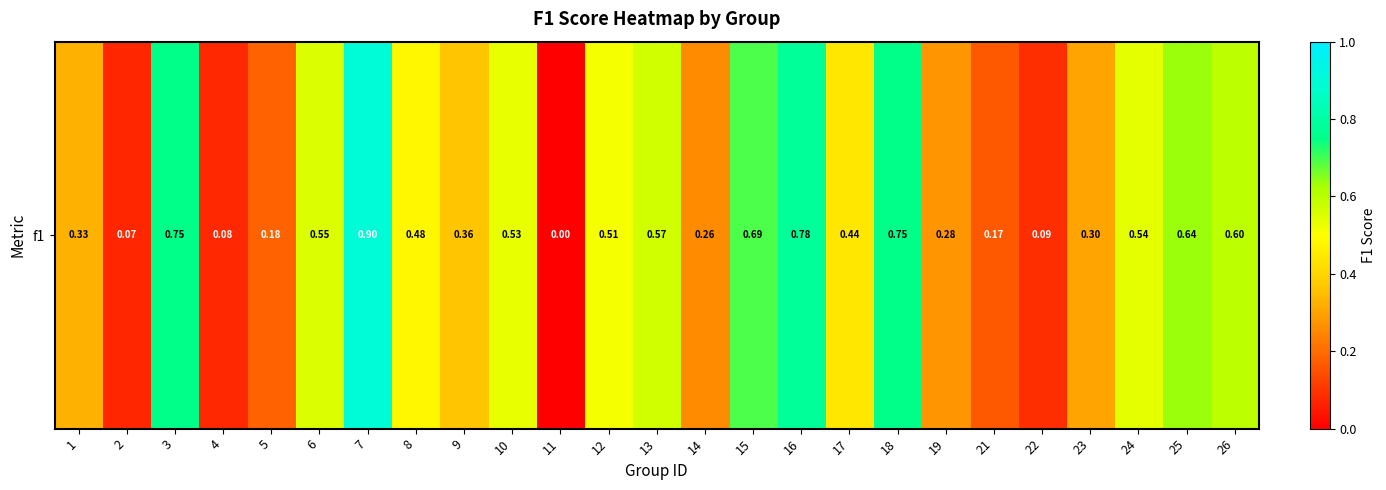

Reading right to left, transcribe all the data shown in this chart.

0.6	0.6	0.5	0.3	0.1	0.2	0.3	0.8	0.4	0.8	0.7	0.3	0.6	0.5	0.0	0.5	0.4	0.5	0.9	0.6	0.2	0.1	0.8	0.1	0.3